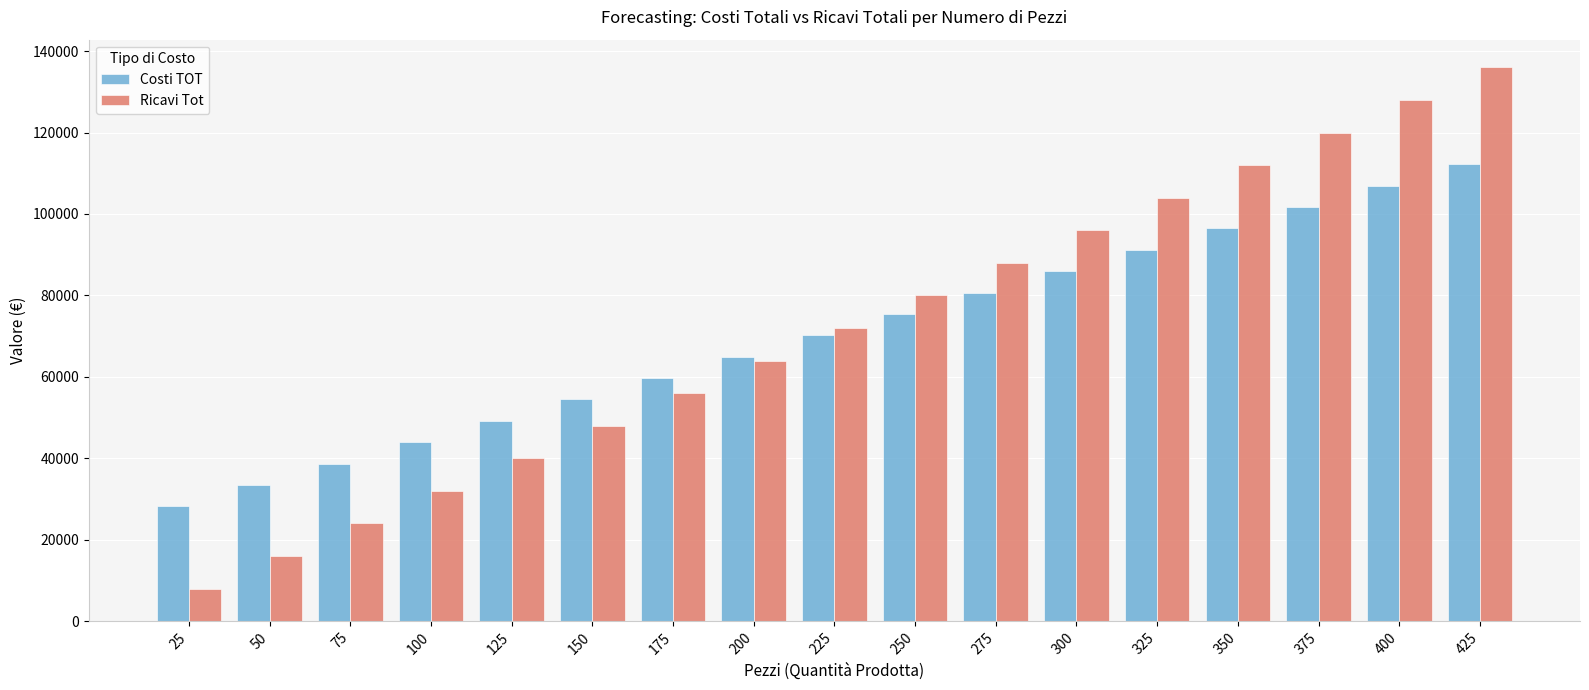

How many series are shown in this chart?

2